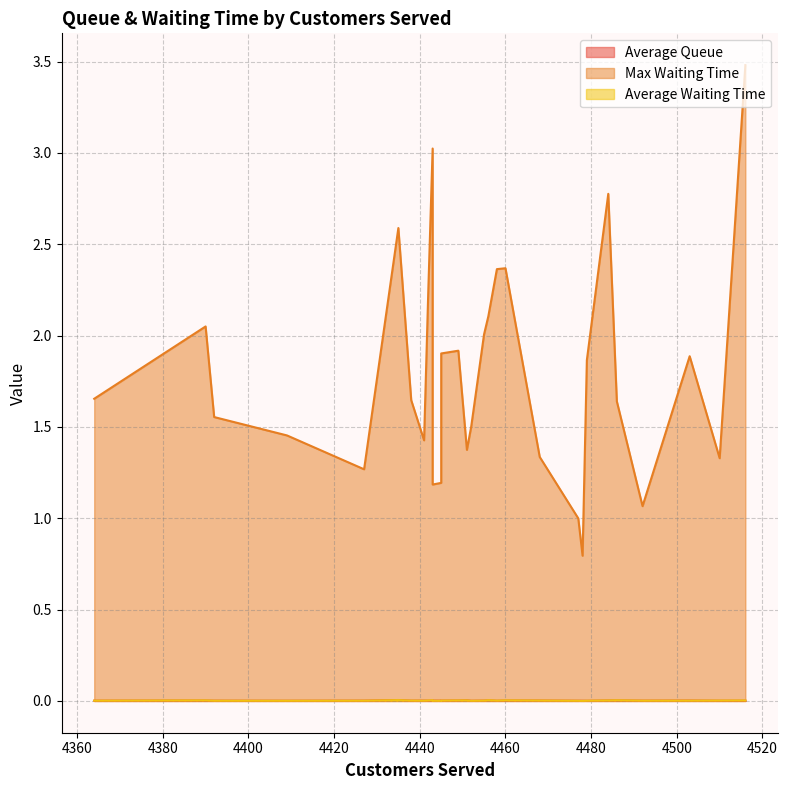

What is the highest value of the max_waiting_time series?

3.5